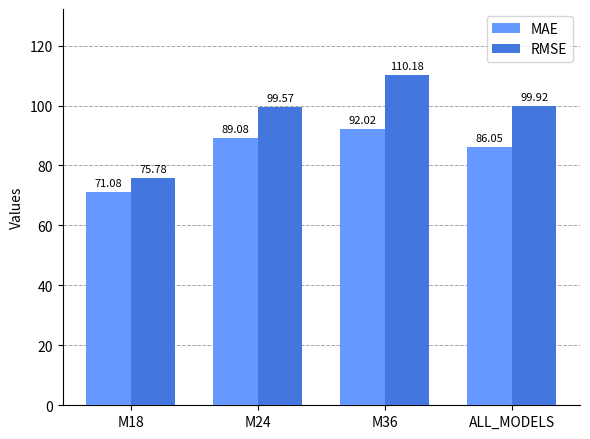

How many bars are there in total?

8